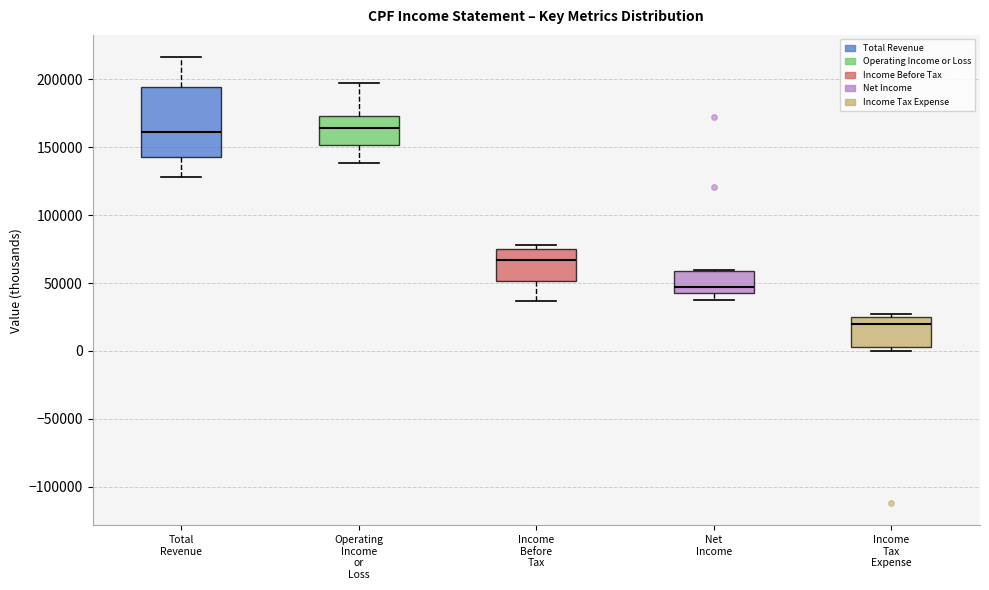

Reading left to right, transcribe this box plot: for each box, give where its median line is, the range the box spans, and where its two whiskers end, as read against the y-axis. The values are not printed on the chart, so give them approximately, as read against the axis.

Total Revenue: median 160000, box 145000 to 195000, whiskers 130000 to 215000
Operating Income or Loss: median 165000, box 150000 to 175000, whiskers 140000 to 200000
Income Before Tax: median 65000, box 50000 to 75000, whiskers 35000 to 80000
Net Income: median 45000, box 40000 to 60000, whiskers 35000 to 60000
Income Tax Expense: median 20000, box 5000 to 25000, whiskers 0 to 25000 (just above the box's upper edge)